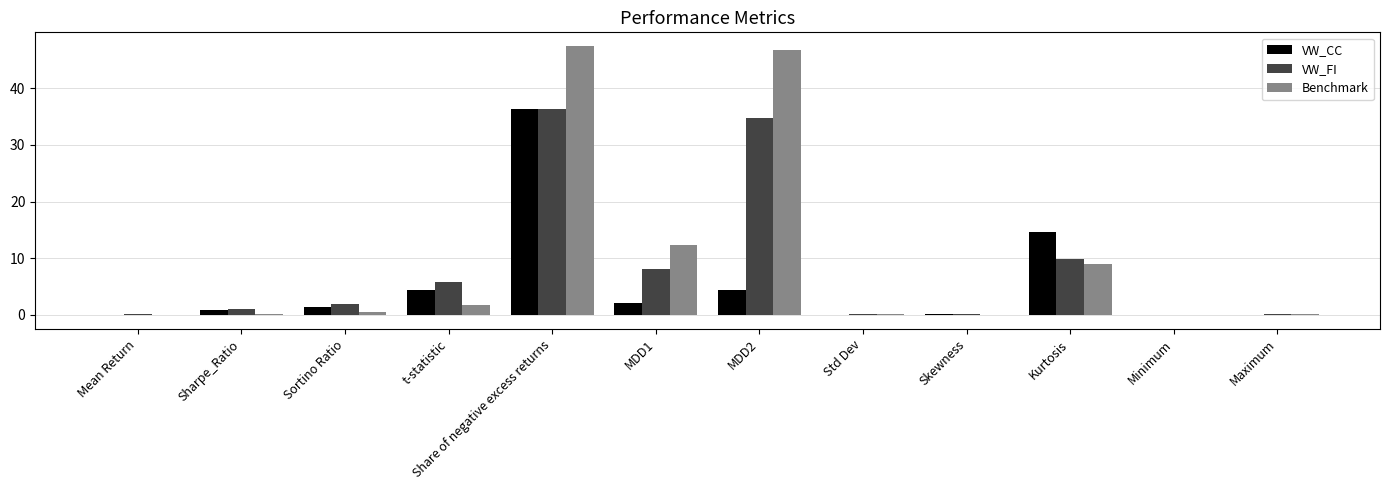

How many series are shown in this chart?

3